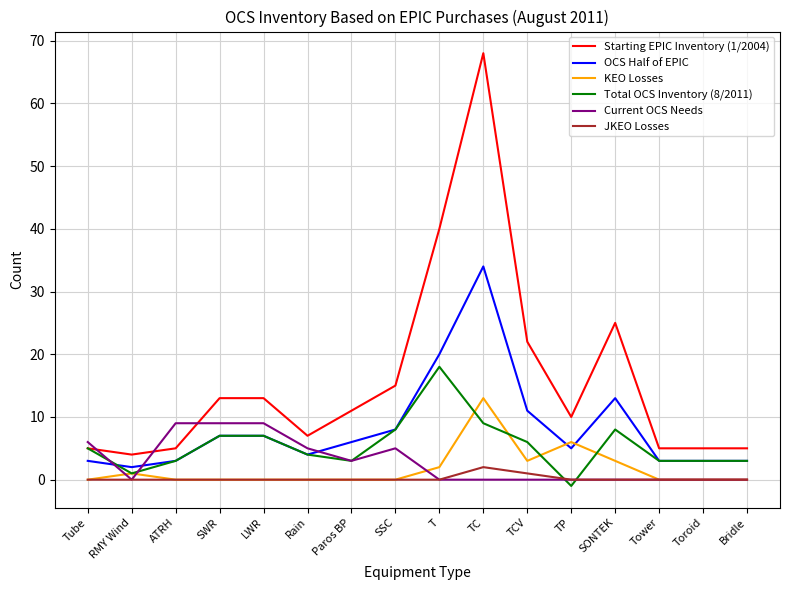

Reading left to right, transcribe all the data shown in this chart.

Starting EPIC Inventory (1/2004): Tube=5	RMY Wind=4	ATRH=5	SWR=13	LWR=13	Rain=7	Paros BP=11	SSC=15	T=40	TC=68	TCV=22	TP=10	SONTEK=25	Tower=5	Toroid=5	Bridle=5
OCS Half of EPIC: Tube=3	RMY Wind=2	ATRH=3	SWR=7	LWR=7	Rain=4	Paros BP=6	SSC=8	T=20	TC=34	TCV=11	TP=5	SONTEK=13	Tower=3	Toroid=3	Bridle=3
KEO Losses: Tube=0	RMY Wind=1	ATRH=0	SWR=0	LWR=0	Rain=0	Paros BP=0	SSC=0	T=2	TC=13	TCV=3	TP=6	SONTEK=3	Tower=0	Toroid=0	Bridle=0
Total OCS Inventory (8/2011): Tube=5	RMY Wind=1	ATRH=3	SWR=7	LWR=7	Rain=4	Paros BP=3	SSC=8	T=18	TC=9	TCV=6	TP=-1	SONTEK=8	Tower=3	Toroid=3	Bridle=3
Current OCS Needs: Tube=6	RMY Wind=0	ATRH=9	SWR=9	LWR=9	Rain=5	Paros BP=3	SSC=5	T=0	TC=0	TCV=0	TP=0	SONTEK=0	Tower=0	Toroid=0	Bridle=0
JKEO Losses: Tube=0	RMY Wind=0	ATRH=0	SWR=0	LWR=0	Rain=0	Paros BP=0	SSC=0	T=0	TC=2	TCV=1	TP=0	SONTEK=0	Tower=0	Toroid=0	Bridle=0